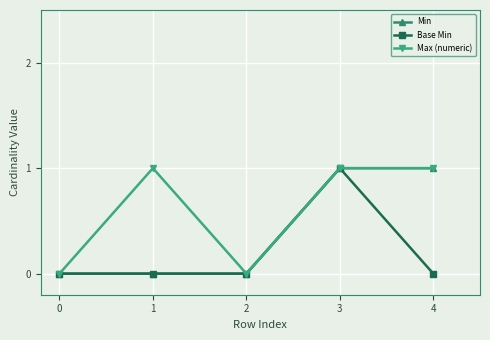

Reading left to right, extract all data points from this chart.

Min: 0=0	1=0	2=0	3=1	4=1
Base Min: 0=0	1=0	2=0	3=1	4=0
Max (numeric): 0=0	1=1	2=0	3=1	4=1